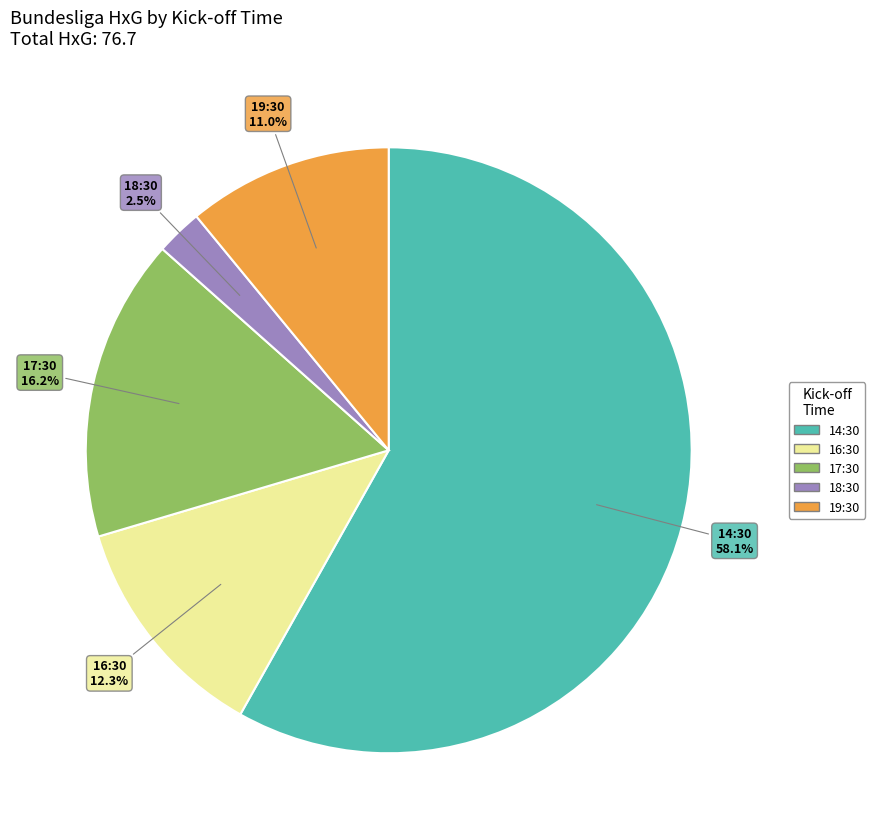

Is there any slice that represents more than half of the pie?

Yes